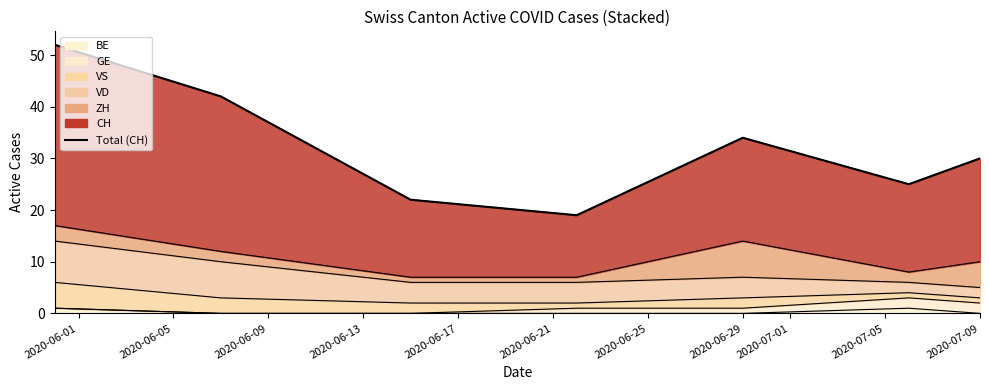

True or false: the data shows 52 at 2020-06-01.

True